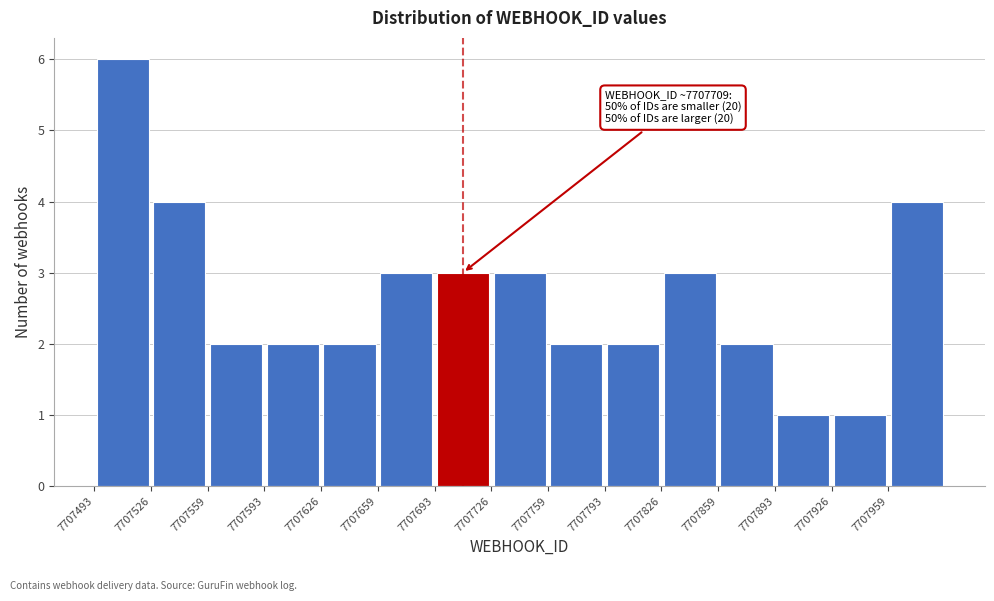

Which range on the x-axis has the tallest bar?

7707495 to 7707525